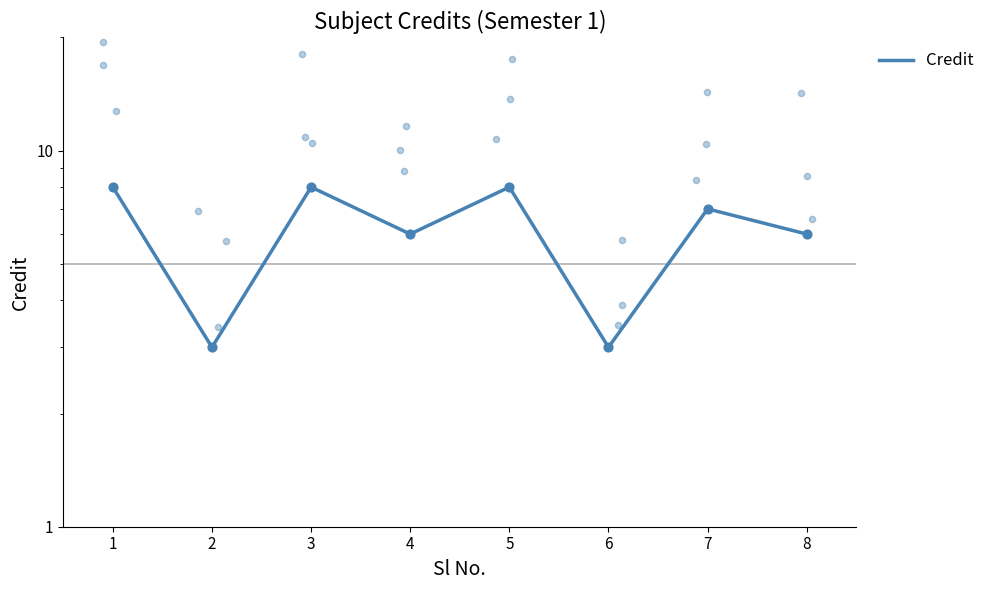

Between 2 and 7, which is larger?

7